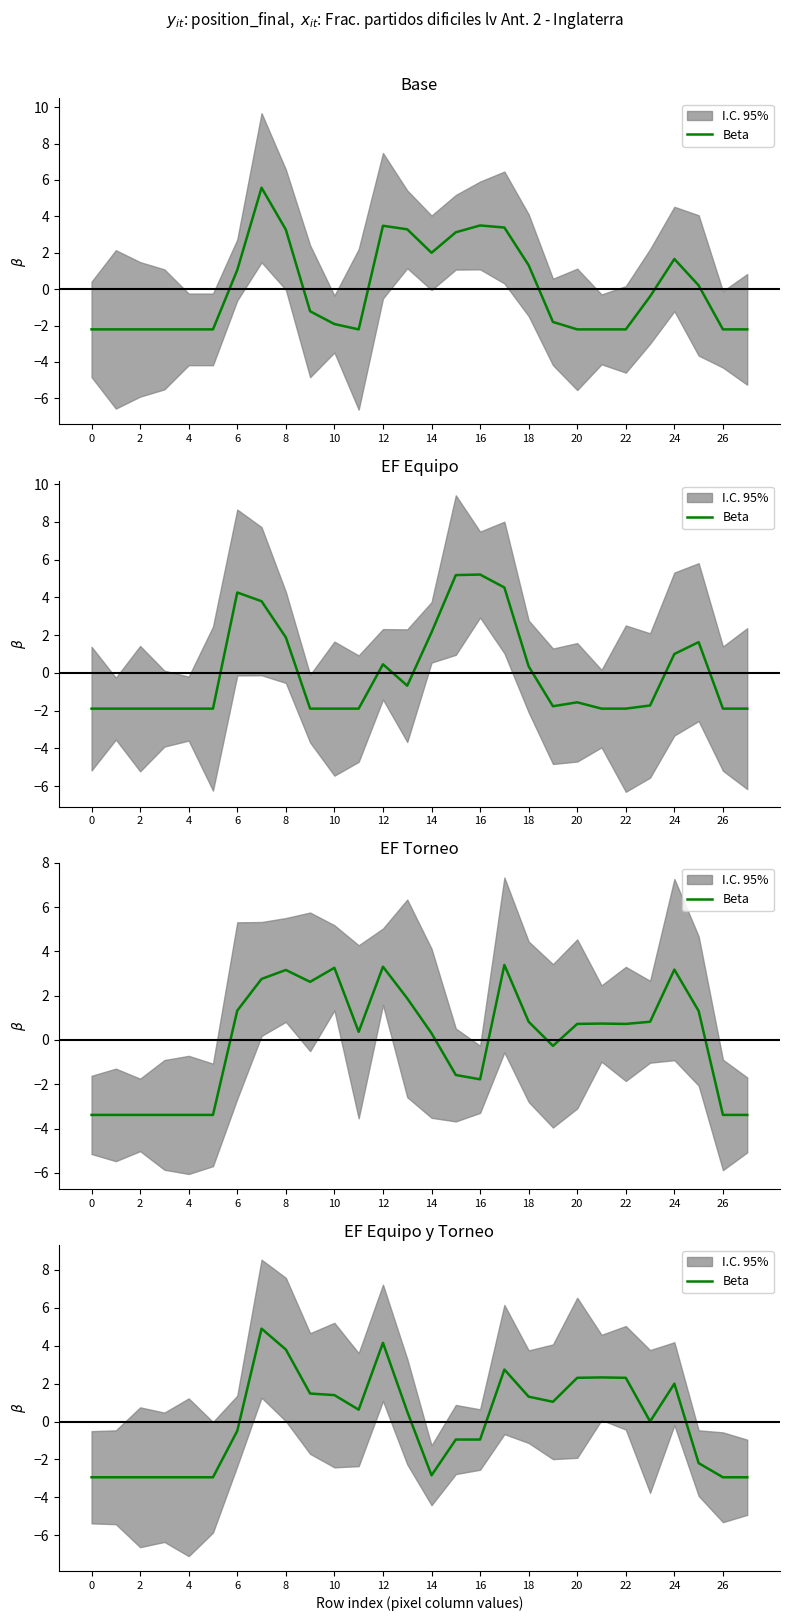

Where is the data nearest to the value 0?

23